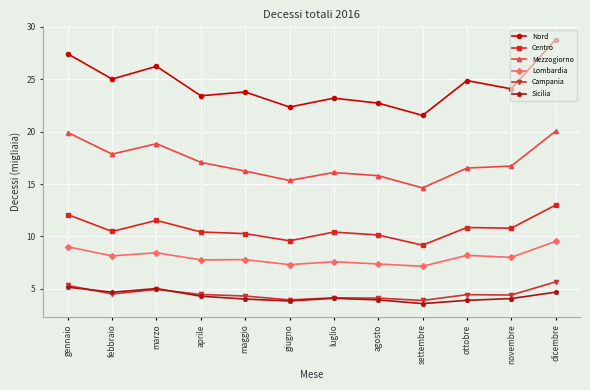

Between agosto and novembre, which series saw the biggest shift?

Nord